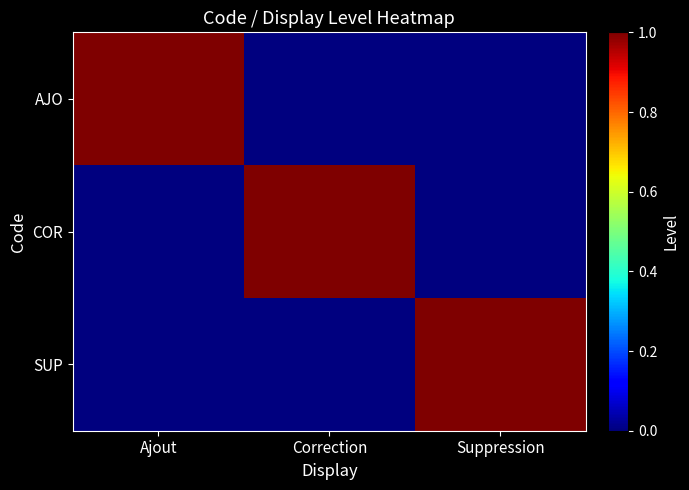

List the series in order of their peak value, highest first.

AJO, COR, SUP